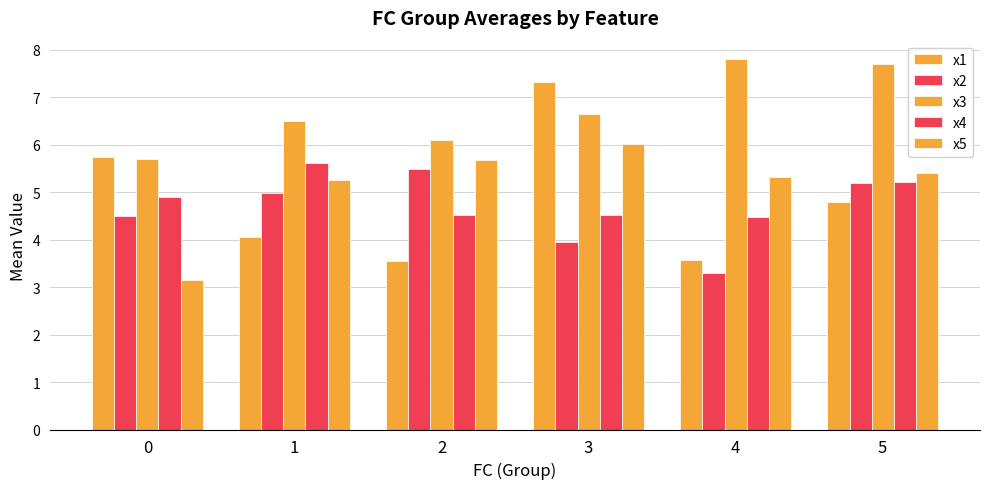

How many groups of bars are there?

6